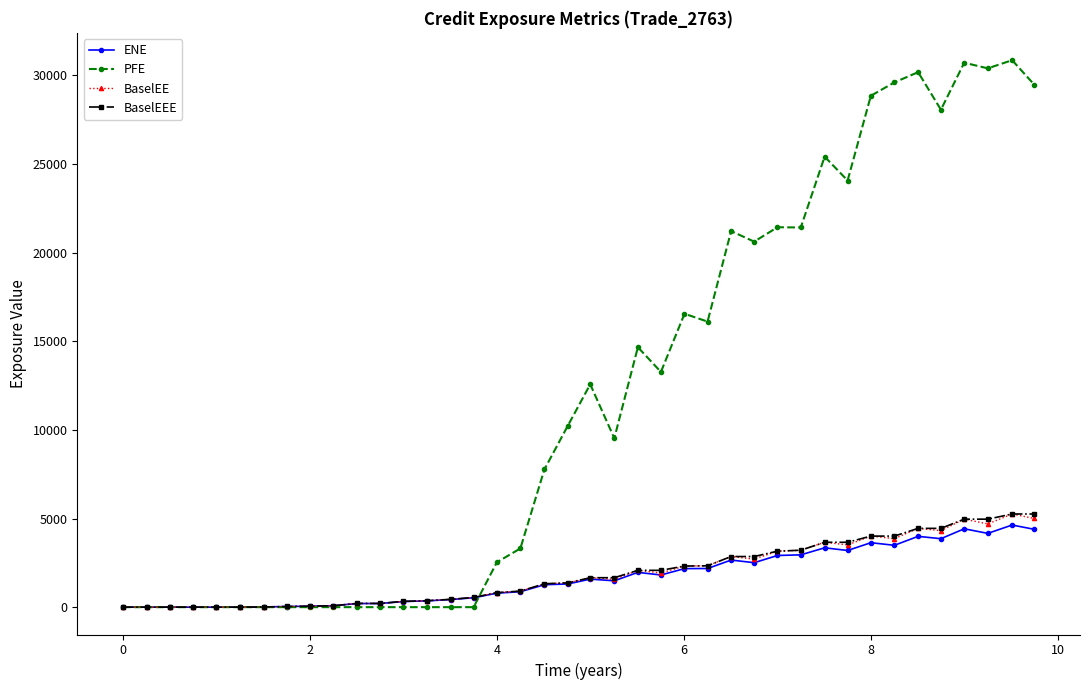

Which series has the largest total across all categories?

PFE